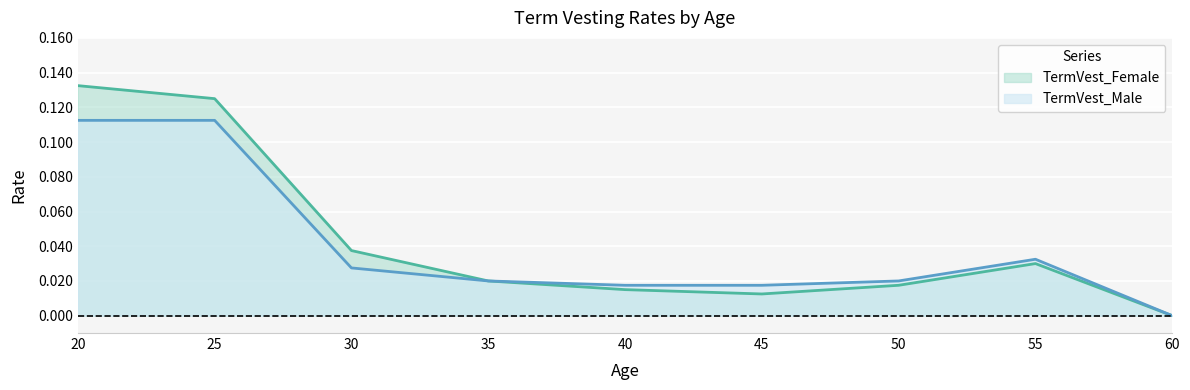

True or false: TermVest_Male and TermVest_Female cross at least once.

False